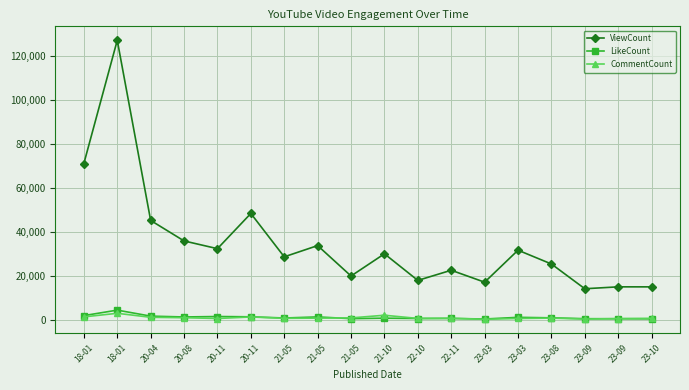

Is this an area chart (filled region under the line)?

No